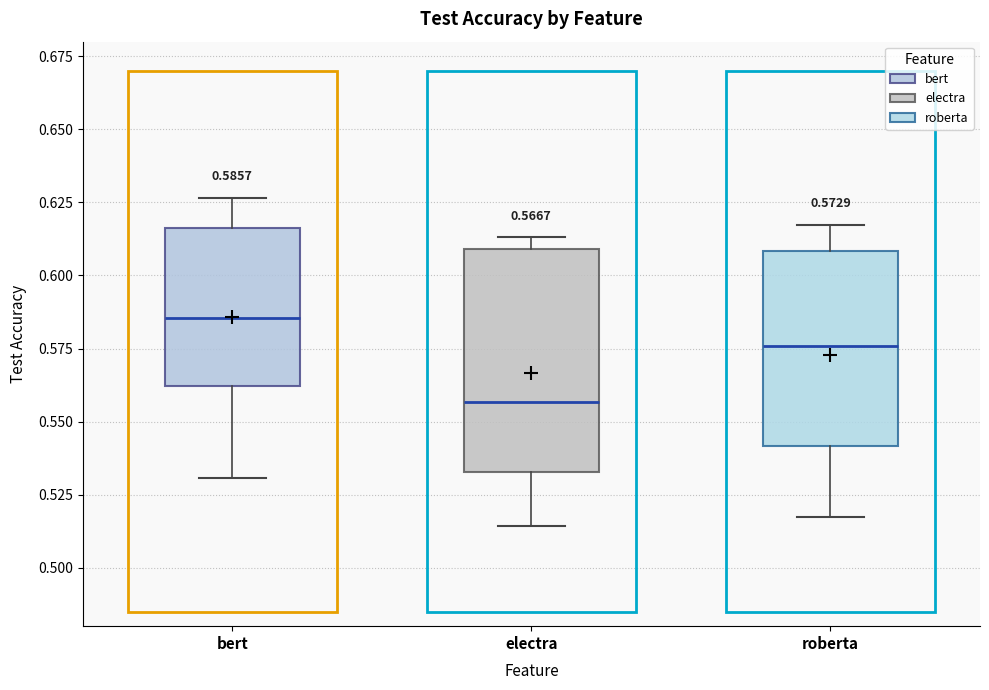

Which box has the highest median line?

bert